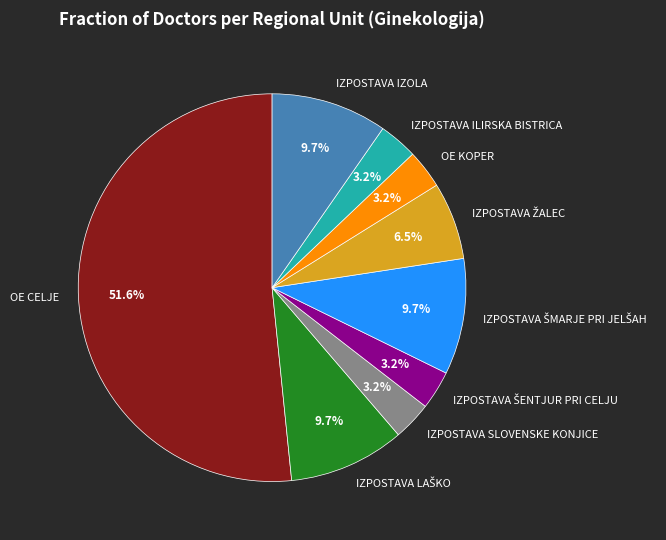

Which category has the biggest portion of the pie?

OE CELJE